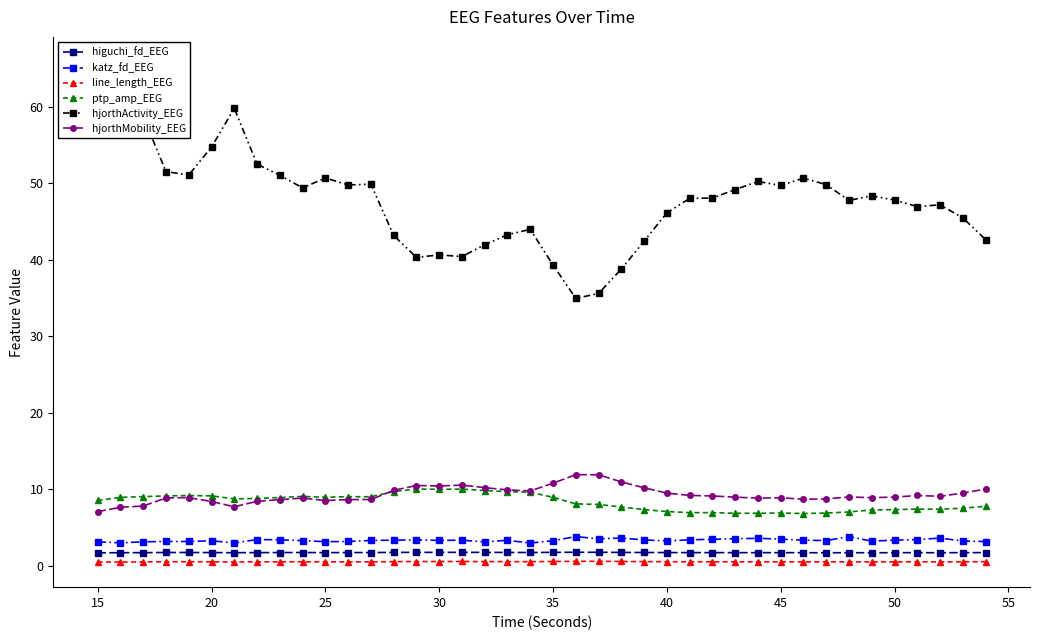

True or false: hjorthMobility_EEG and katz_fd_EEG intersect in this chart.

False